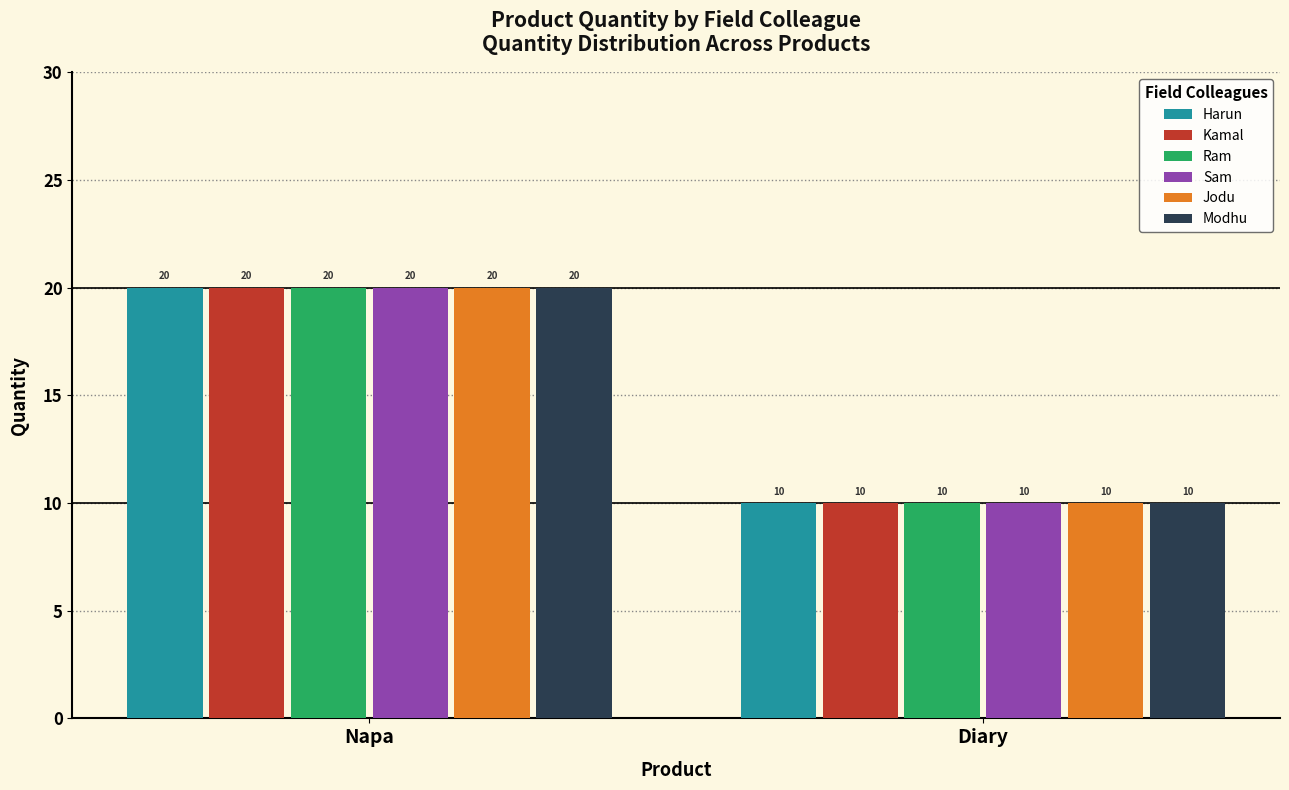

Reading left to right, transcribe all the data shown in this chart.

Harun: 20	10
Kamal: 20	10
Ram: 20	10
Sam: 20	10
Jodu: 20	10
Modhu: 20	10